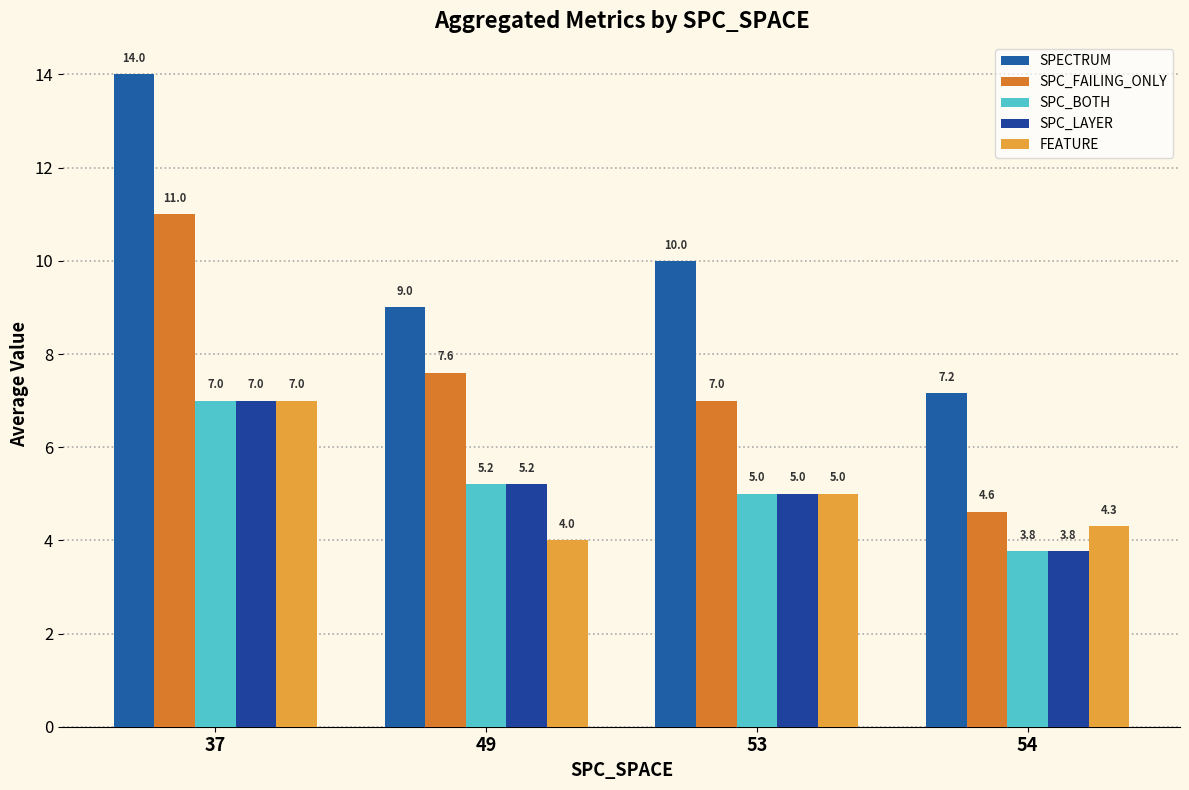

At which category is the sum across all series the highest?

37